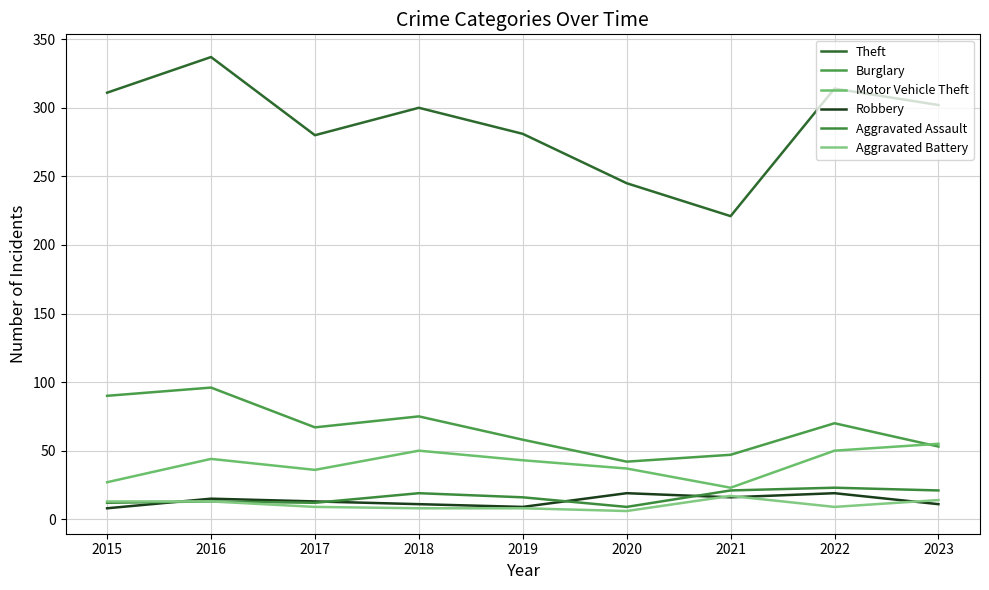

Between 2015 and 2016, which is larger?

2016